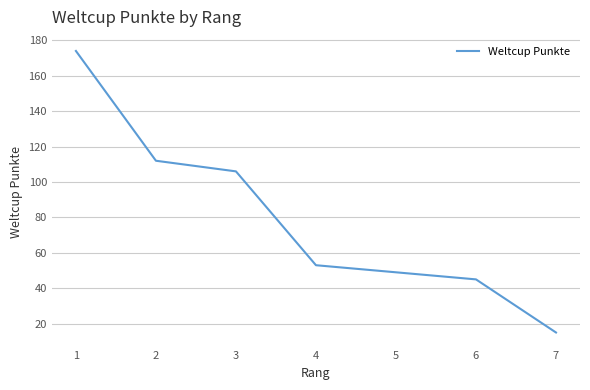

How many lines are shown in the chart?

1